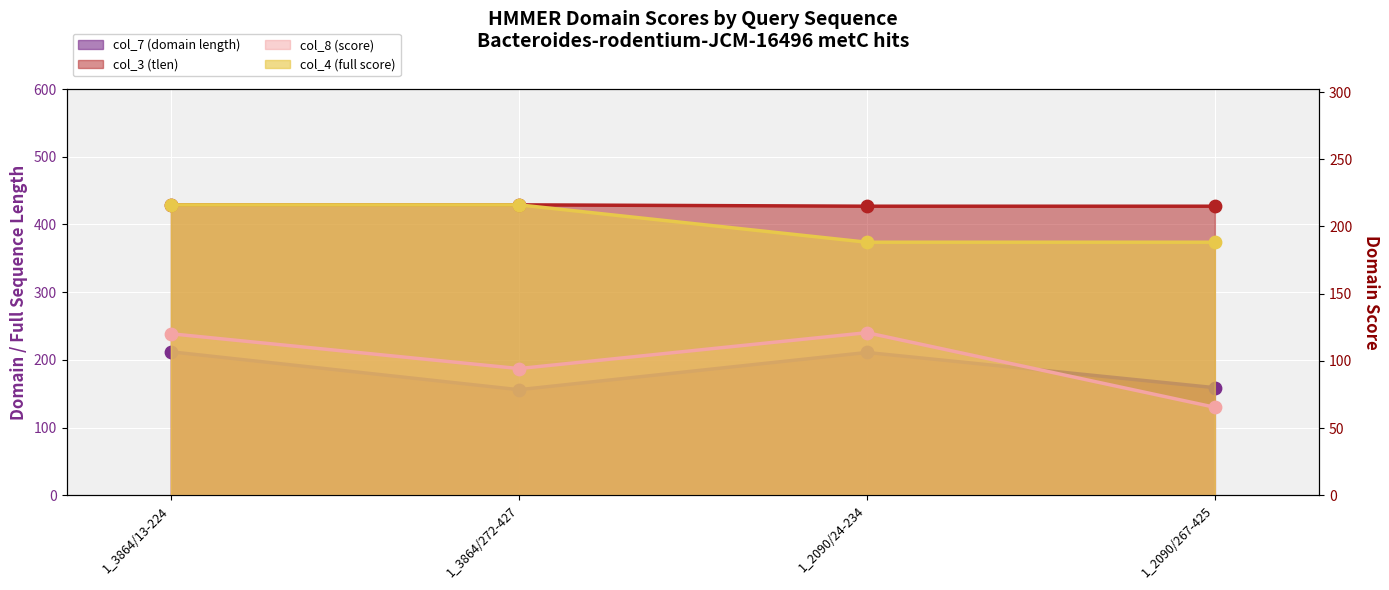

At which category is the sum across all series the highest?

1_3864/13-224